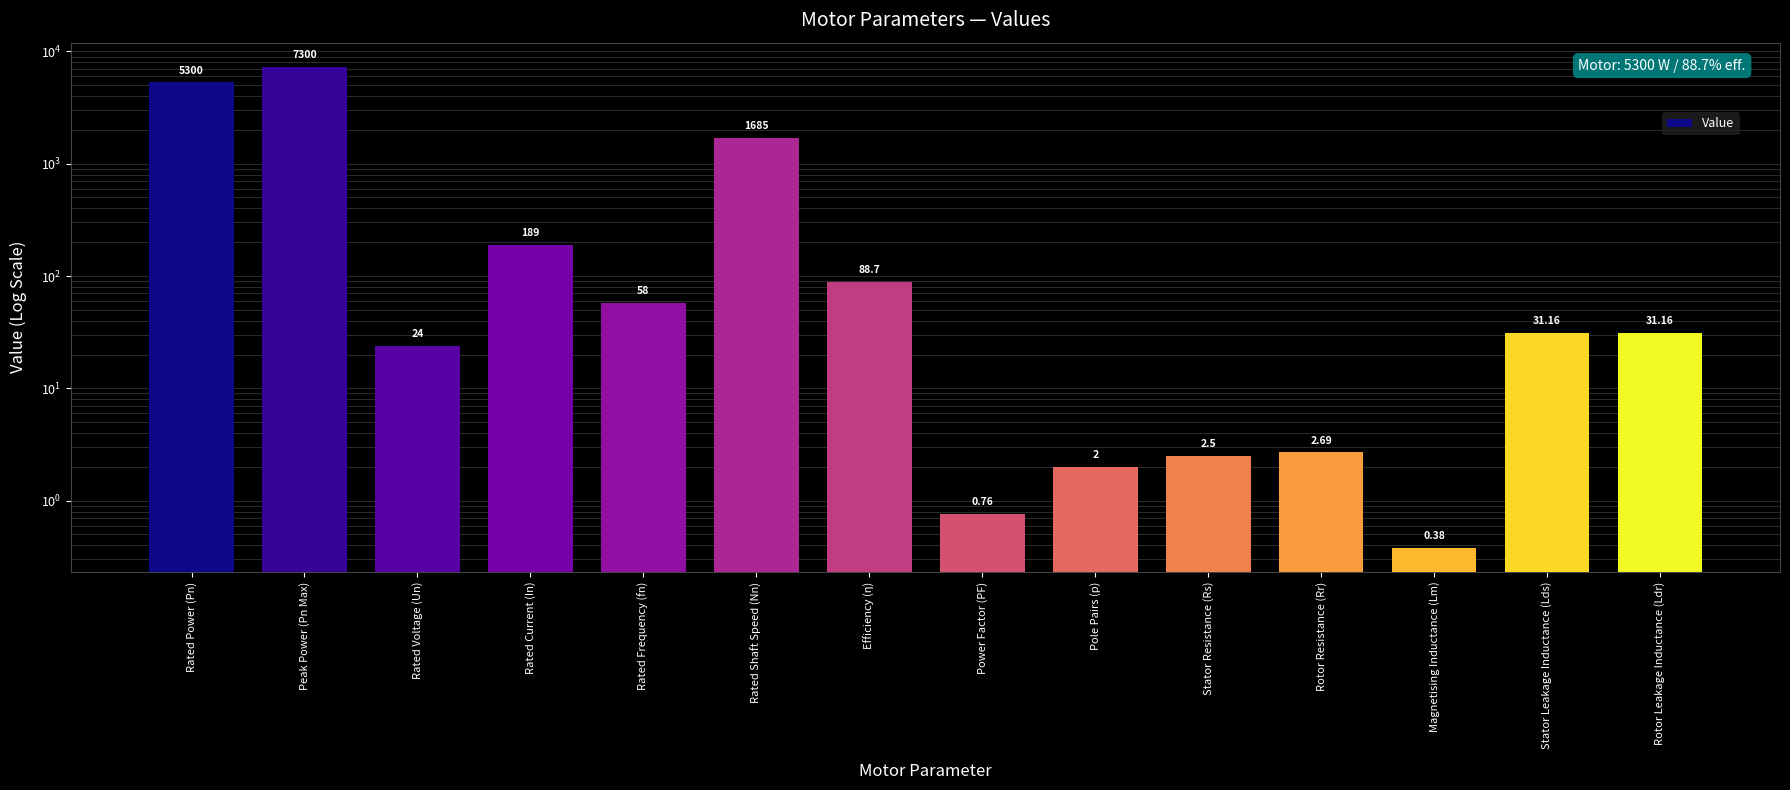

Rank the categories by value from lowest to highest.

Magnetising Inductance (Lm), Power Factor (PF), Pole Pairs (p), Stator Resistance (Rs), Rotor Resistance (Rr), Rated Voltage (Un), Stator Leakage Inductance (Lds), Rotor Leakage Inductance (Ldr), Rated Frequency (fn), Efficiency (η), Rated Current (In), Rated Shaft Speed (Nn), Rated Power (Pn), Peak Power (Pn Max)